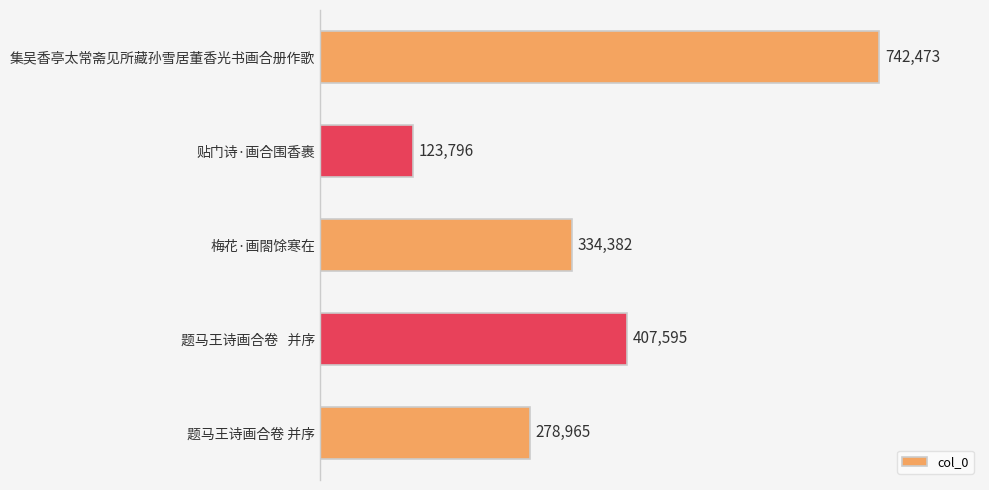

The chart shows a value of 334382 at 梅花·画閤馀寒在. True or false?

True